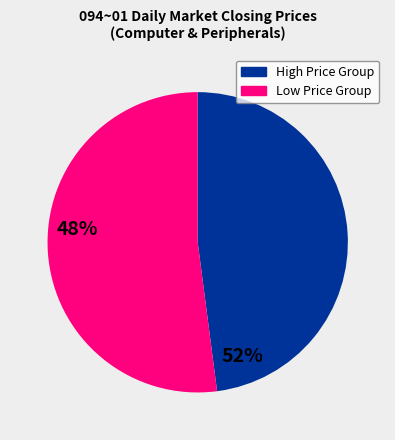

Is there any slice that represents more than half of the pie?

Yes